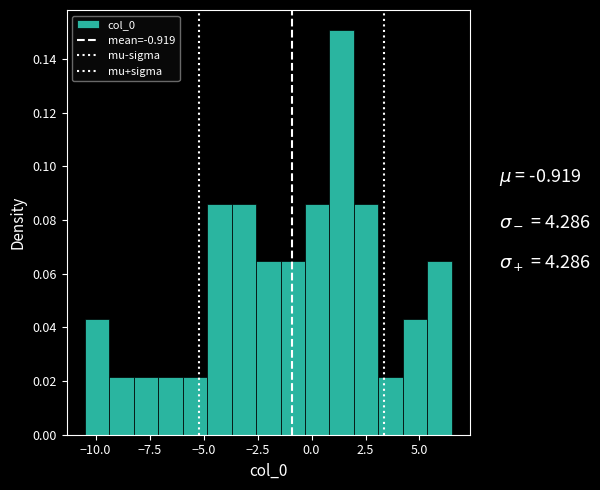

Around what value on the x-axis is the tallest bar? Give the approximate position of its centre, as read against the axis.

1.5